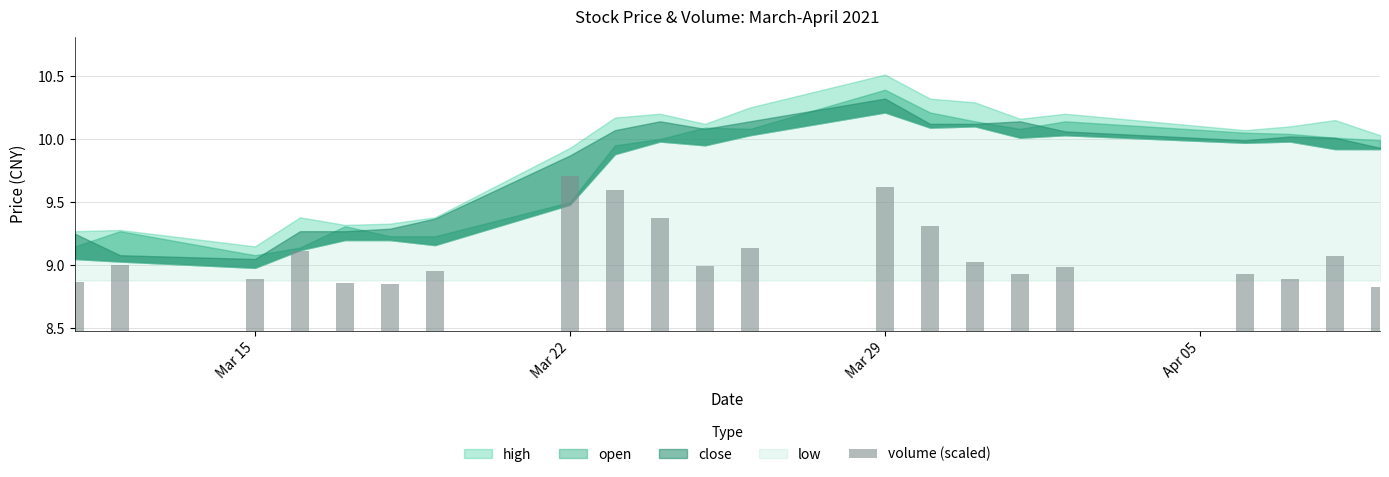

What is the sum of all values?

191.0